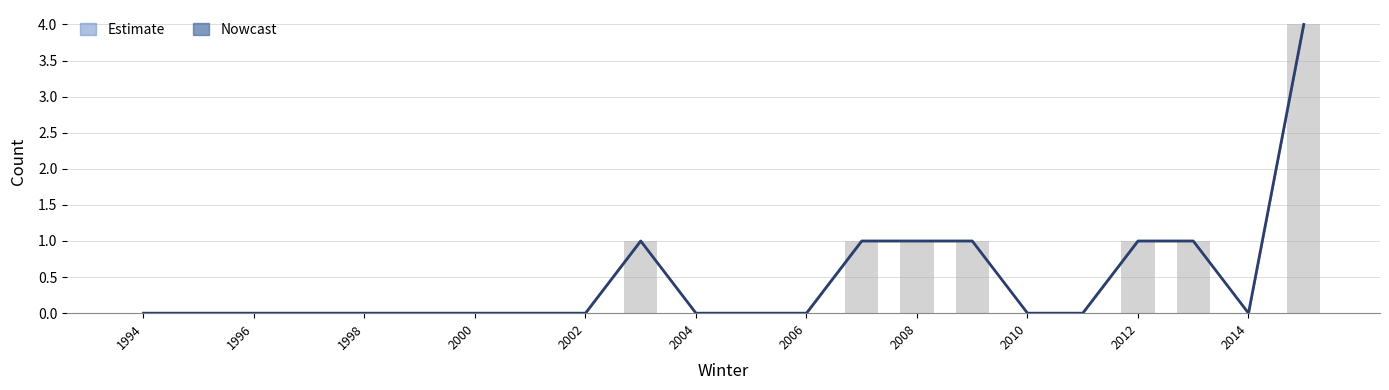

How many data points in q05 are above 0?

7